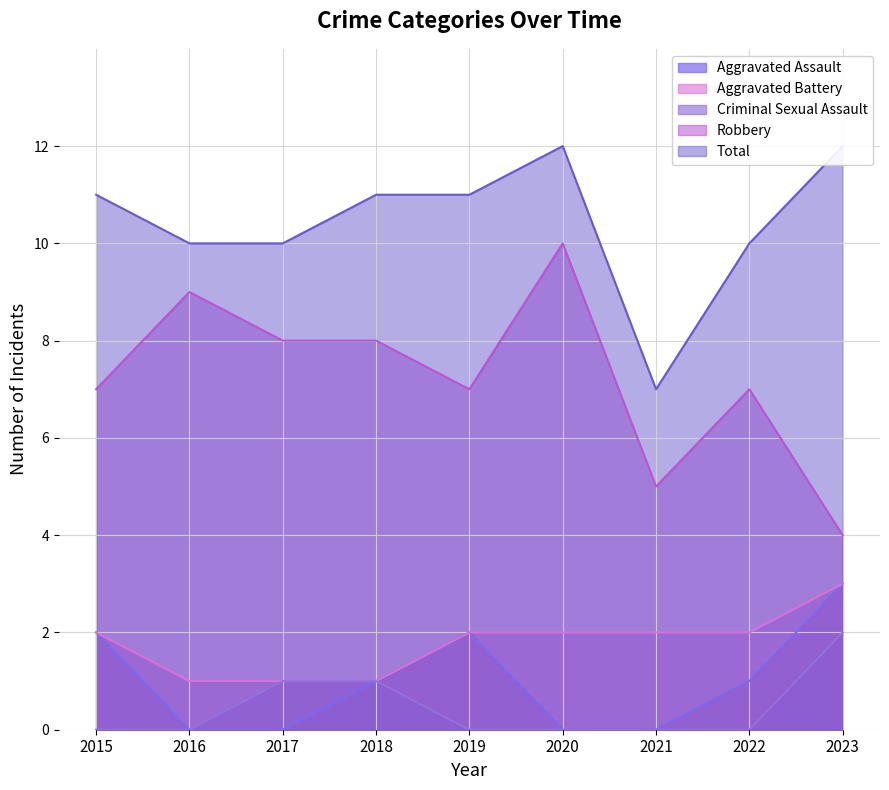

What is the total value across all series at 2017?

20